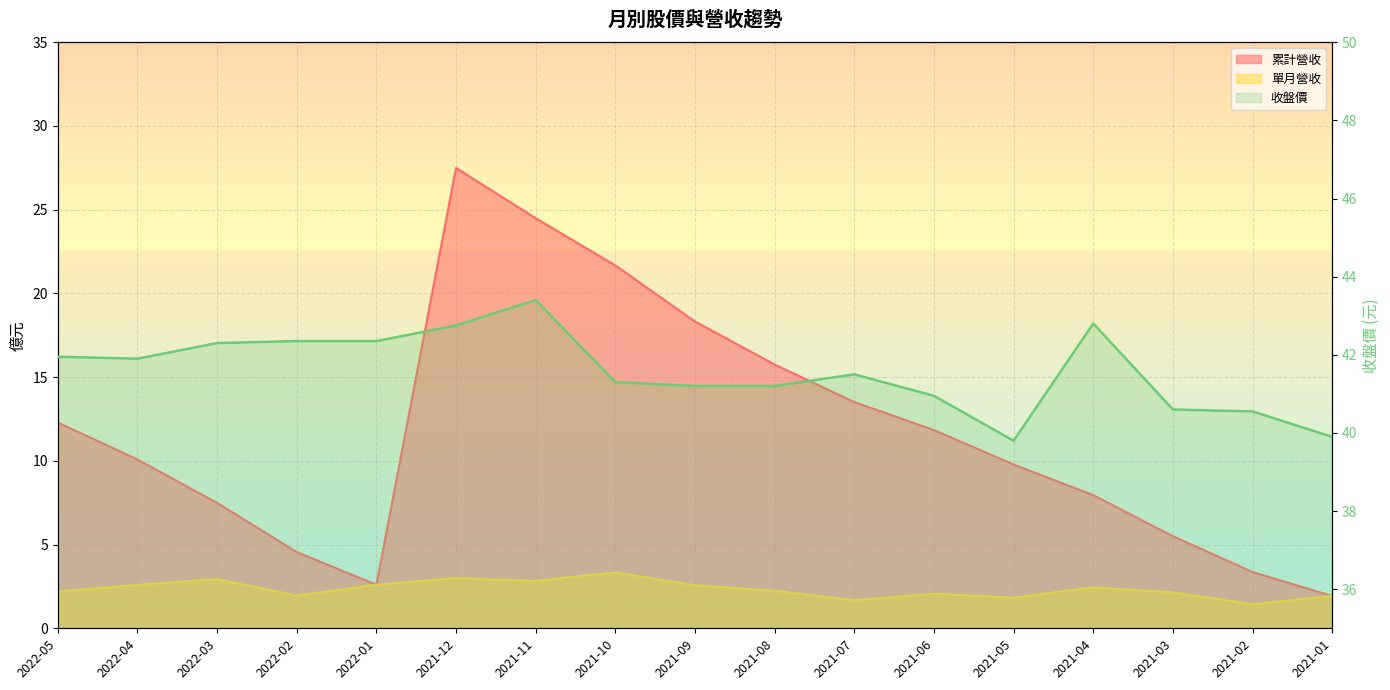

Which series has the largest total across all categories?

收盤價